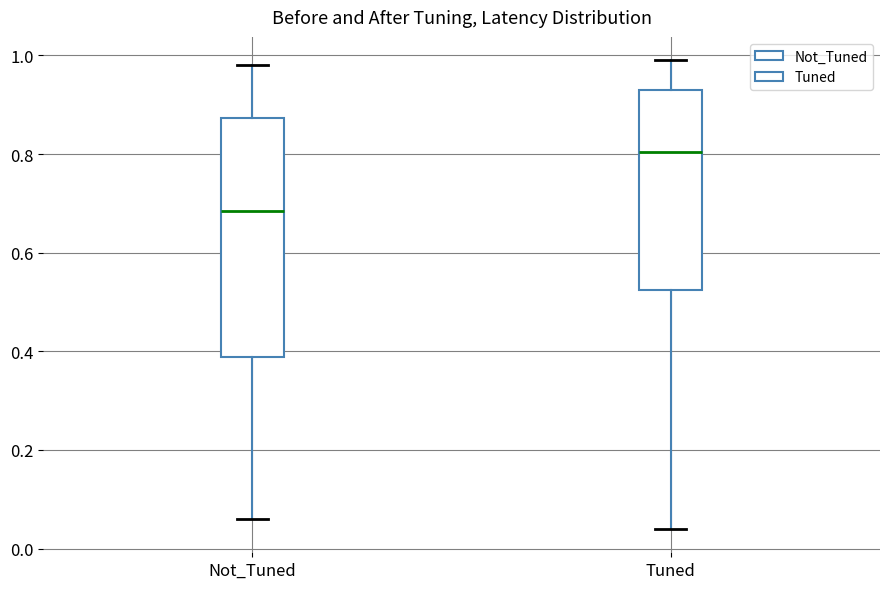

Which box is the tallest, from its lower edge to its upper edge?

Not_Tuned